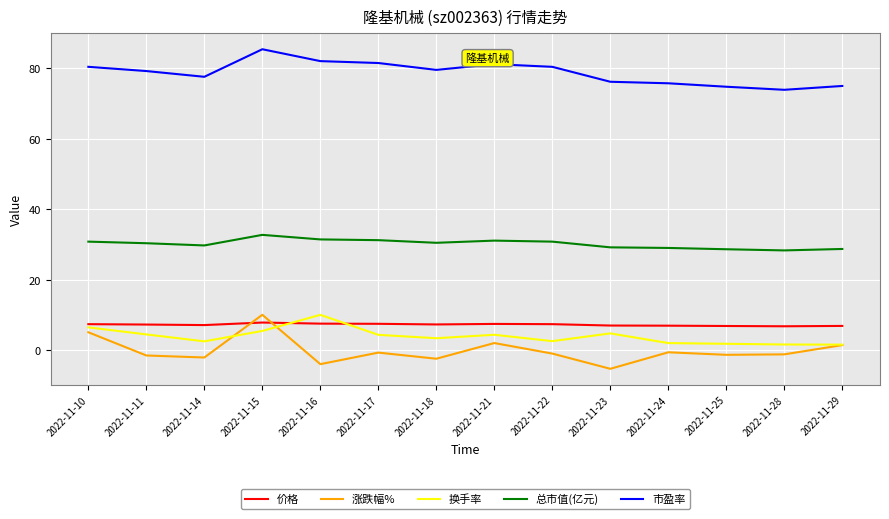

What is the difference between the highest and lowest values at 2022-11-24?

76.3